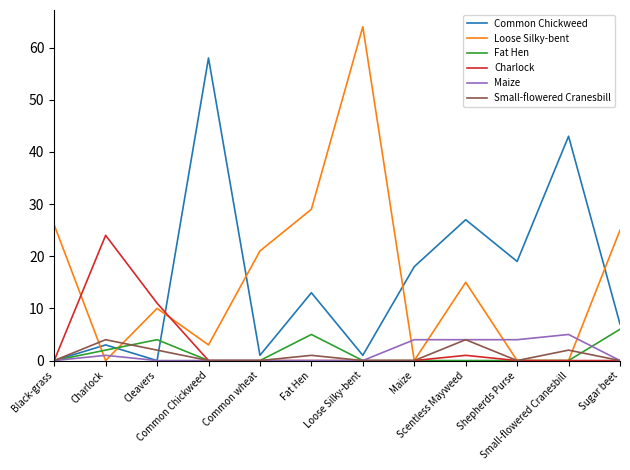

Is it true that Common Chickweed equals 73 at Small-flowered Cranesbill?

False